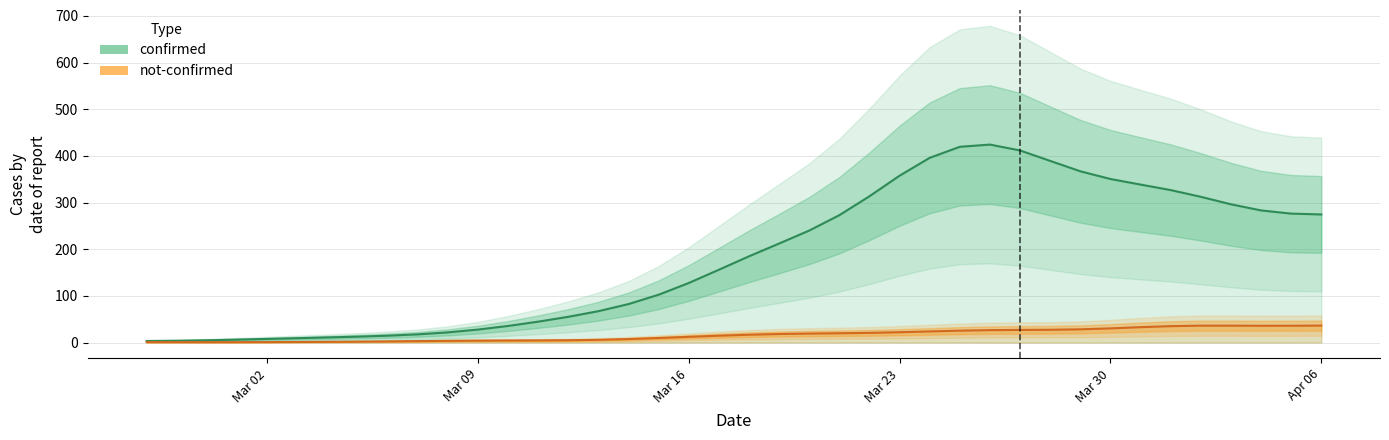

How many data points in not-confirmed are above 16?

20